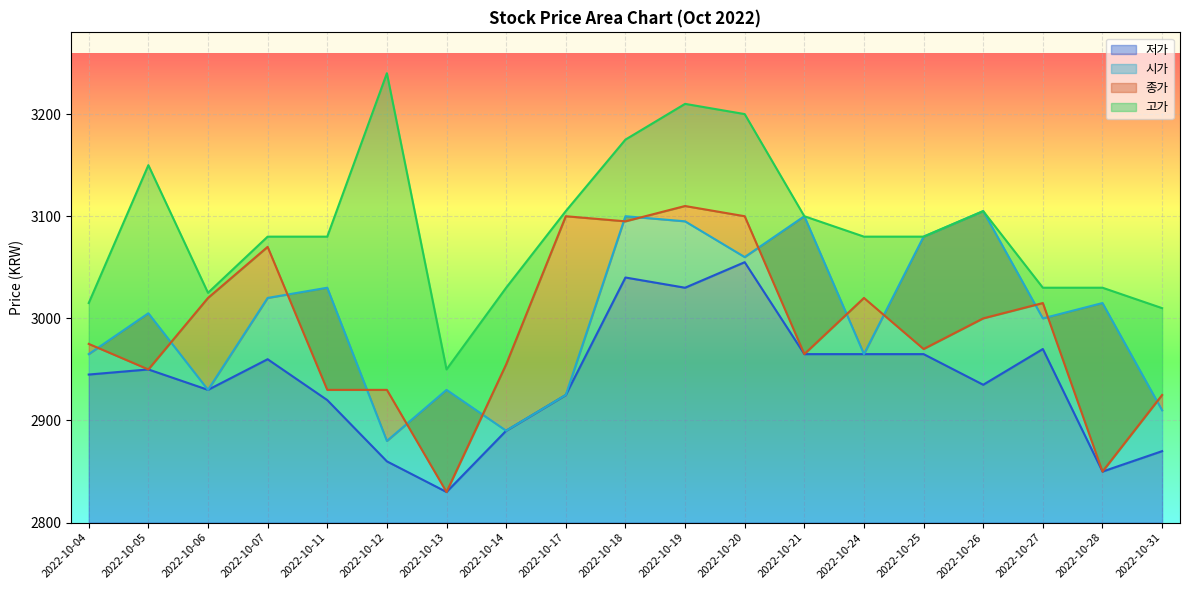

Reading left to right, list all the values displayed in this chart.

저가: 2022-10-04=2945	2022-10-05=2950	2022-10-06=2930	2022-10-07=2960	2022-10-11=2920	2022-10-12=2860	2022-10-13=2830	2022-10-14=2890	2022-10-17=2925	2022-10-18=3040	2022-10-19=3030	2022-10-20=3055	2022-10-21=2965	2022-10-24=2965	2022-10-25=2965	2022-10-26=2935	2022-10-27=2970	2022-10-28=2850	2022-10-31=2870
시가: 2022-10-04=2965	2022-10-05=3005	2022-10-06=2930	2022-10-07=3020	2022-10-11=3030	2022-10-12=2880	2022-10-13=2930	2022-10-14=2890	2022-10-17=2925	2022-10-18=3100	2022-10-19=3095	2022-10-20=3060	2022-10-21=3100	2022-10-24=2965	2022-10-25=3080	2022-10-26=3105	2022-10-27=3000	2022-10-28=3015	2022-10-31=2910
종가: 2022-10-04=2975	2022-10-05=2950	2022-10-06=3020	2022-10-07=3070	2022-10-11=2930	2022-10-12=2930	2022-10-13=2830	2022-10-14=2955	2022-10-17=3100	2022-10-18=3095	2022-10-19=3110	2022-10-20=3100	2022-10-21=2965	2022-10-24=3020	2022-10-25=2970	2022-10-26=3000	2022-10-27=3015	2022-10-28=2850	2022-10-31=2925
고가: 2022-10-04=3015	2022-10-05=3150	2022-10-06=3025	2022-10-07=3080	2022-10-11=3080	2022-10-12=3240	2022-10-13=2950	2022-10-14=3030	2022-10-17=3105	2022-10-18=3175	2022-10-19=3210	2022-10-20=3200	2022-10-21=3100	2022-10-24=3080	2022-10-25=3080	2022-10-26=3105	2022-10-27=3030	2022-10-28=3030	2022-10-31=3010